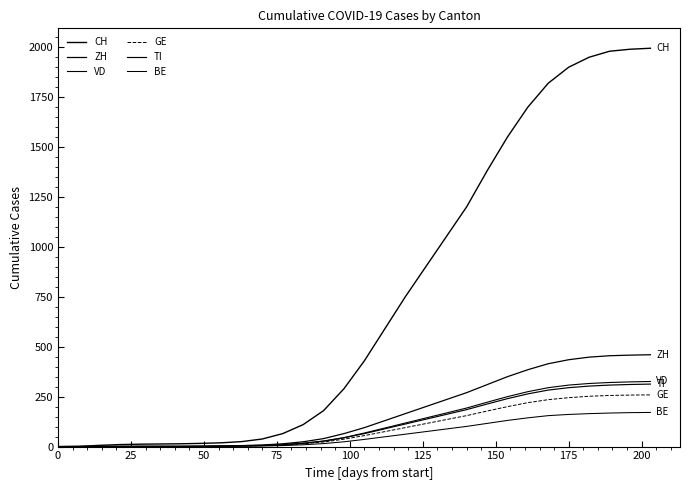

True or false: TI and GE intersect in this chart.

False